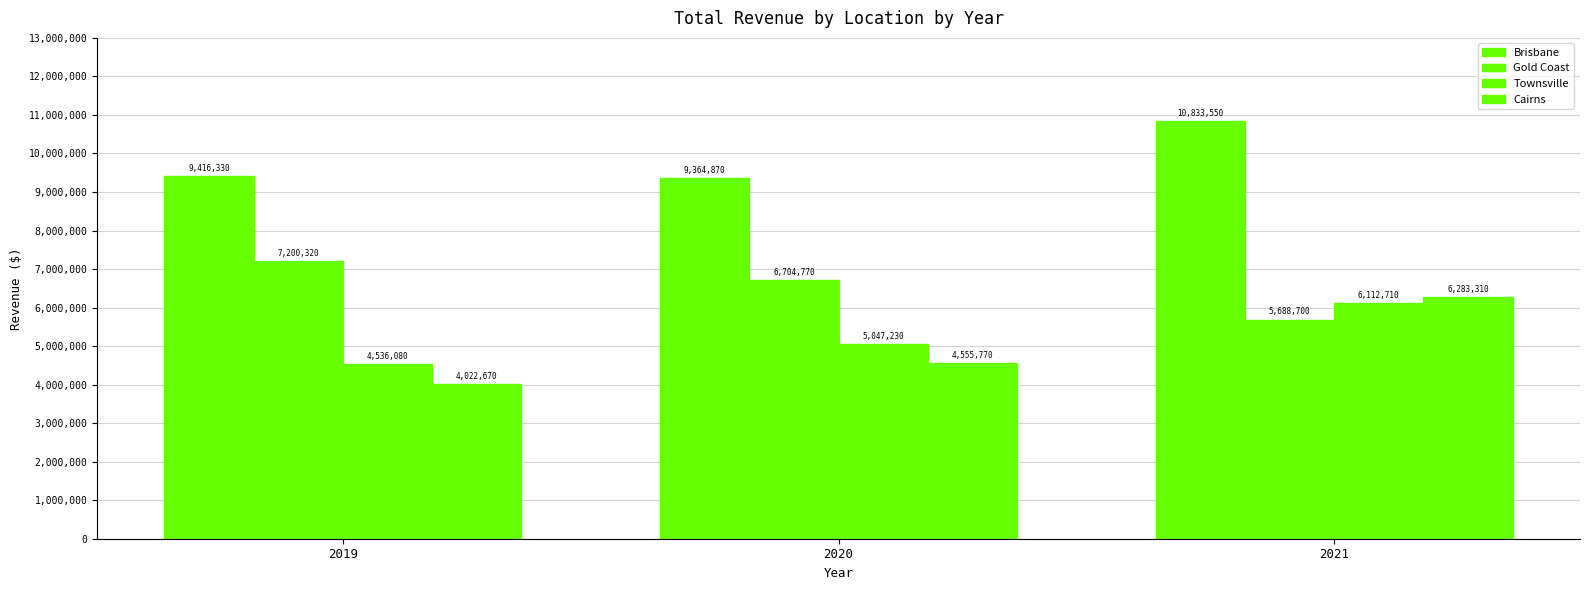

Reading left to right, extract all data points from this chart.

Brisbane: 9416330	9364870	10833550
Gold Coast: 7200320	6704770	5688700
Townsville: 4536080	5047230	6112710
Cairns: 4022670	4555770	6283310